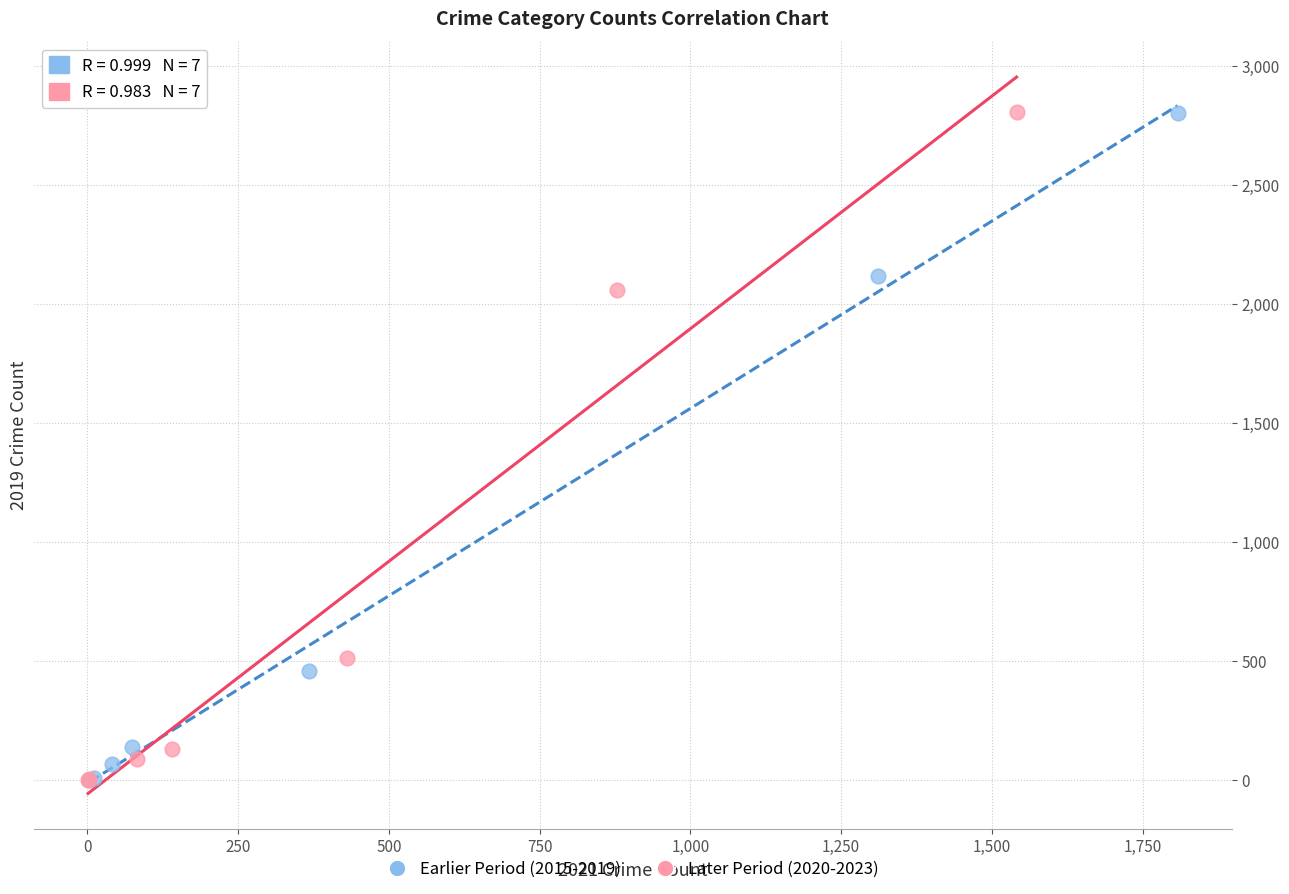

What are all the series names shown in the legend?

Earlier Period (2015-2019), Later Period (2020-2023)